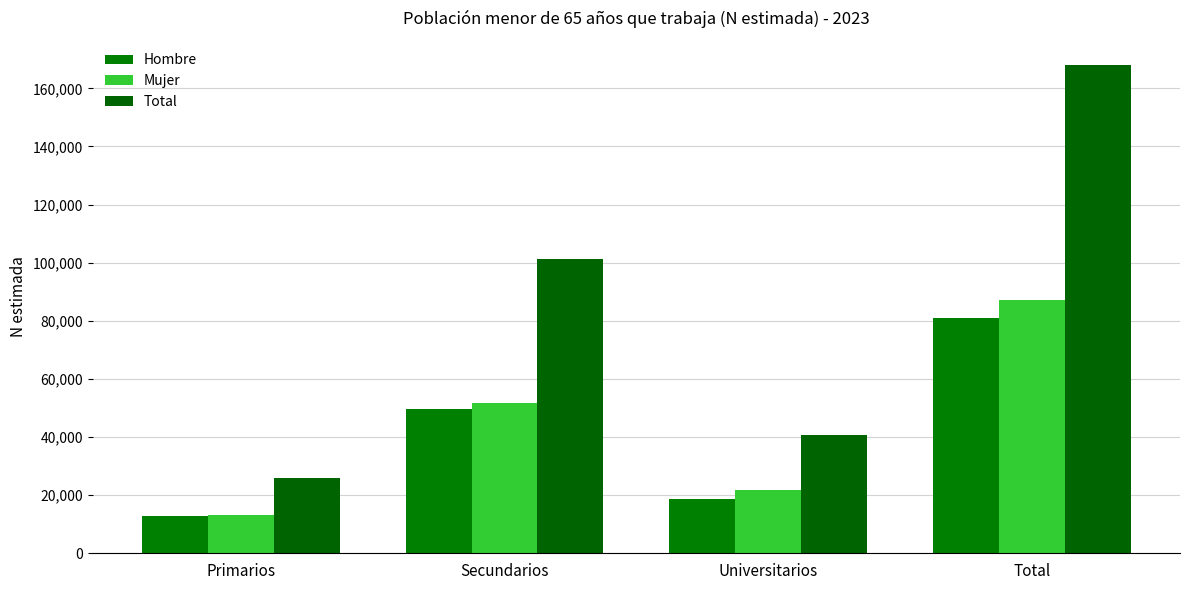

At which category does the chart reach its minimum across all series?

Primarios